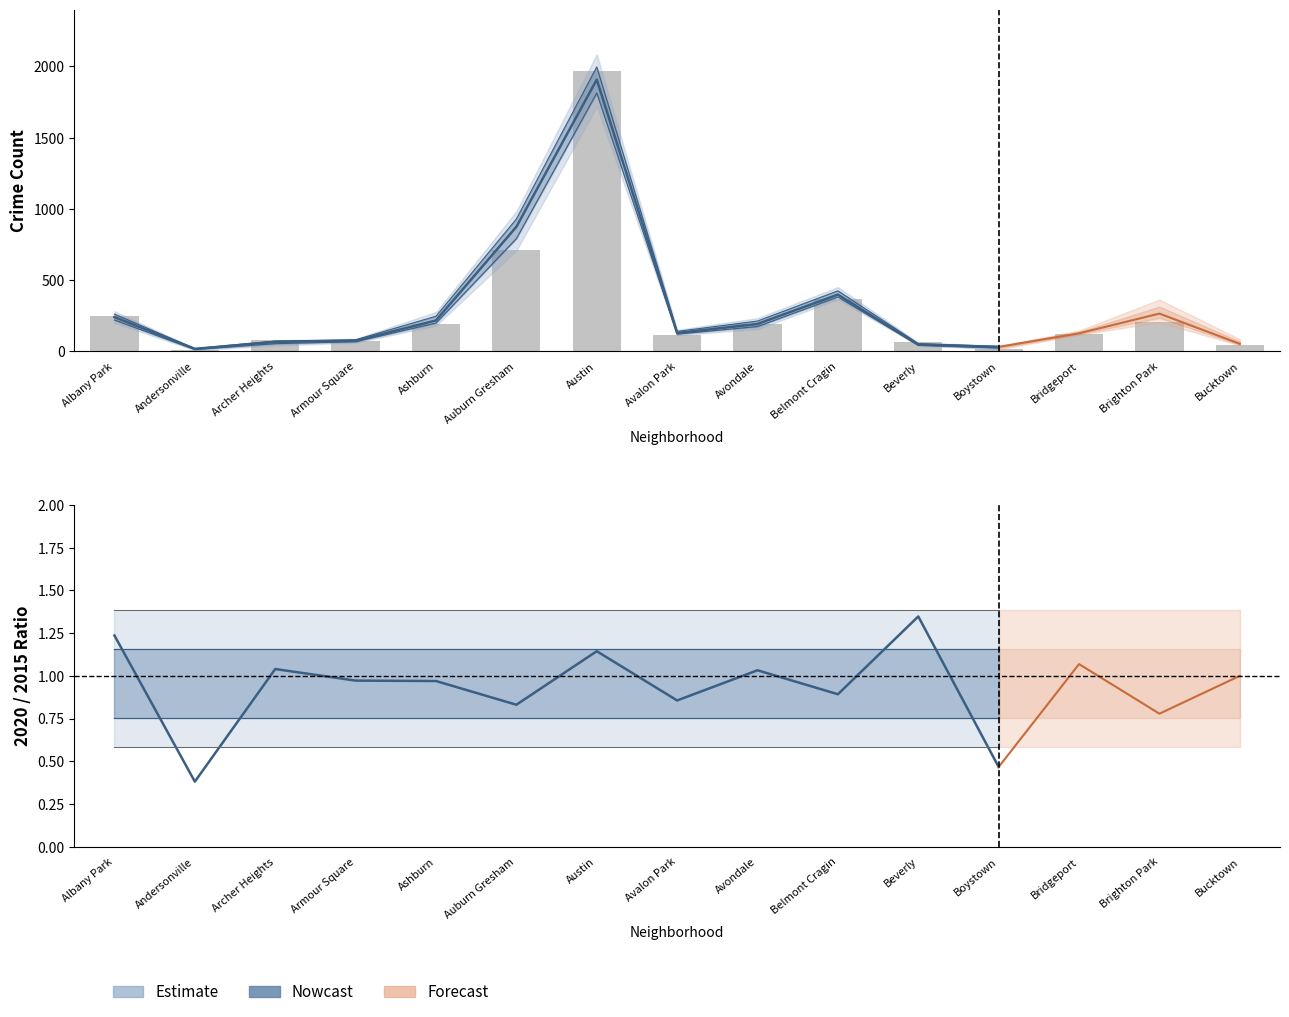

Approximately how many times larger is the value at Avondale compared to Ashburn?

1.0